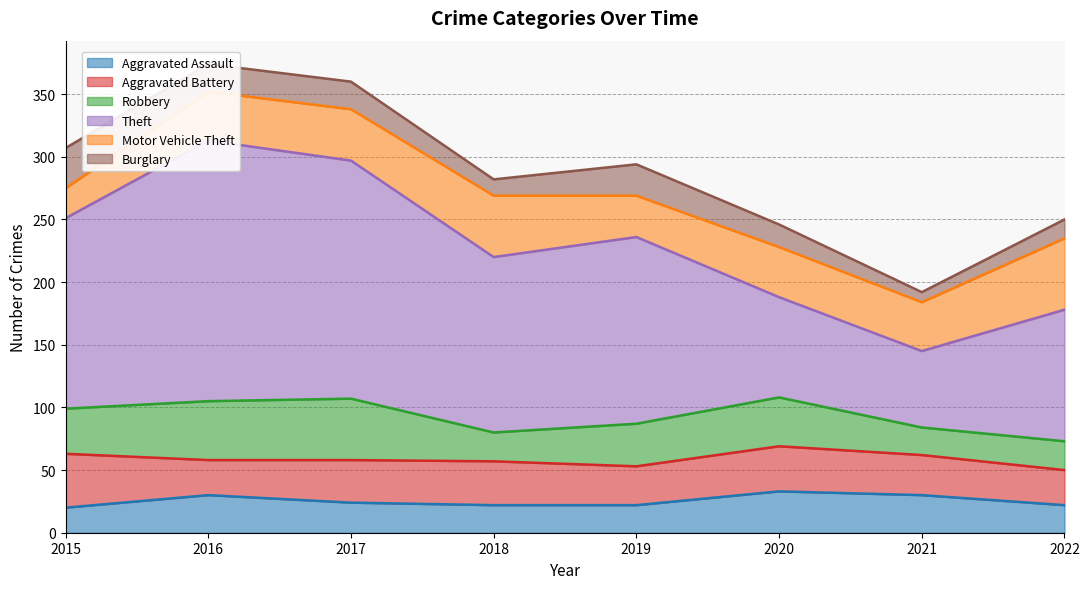

Between 2015 and 2016, which series saw the biggest shift?

Theft